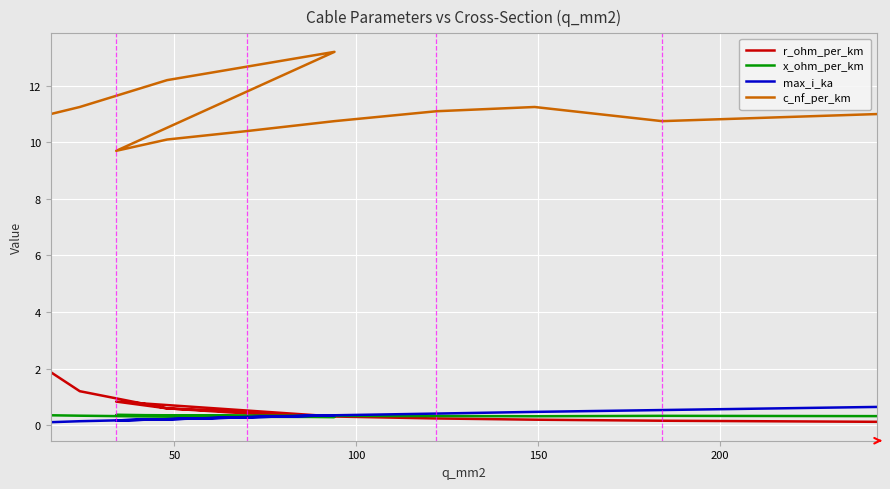

Reading left to right, list all the values displayed in this chart.

r_ohm_per_km: 1.9	1.2	0.6	0.3	0.8	0.6	0.4	0.3	0.2	0.2	0.2	0.1
x_ohm_per_km: 0.3	0.3	0.3	0.3	0.4	0.3	0.3	0.3	0.3	0.3	0.3	0.3
max_i_ka: 0.1	0.1	0.2	0.3	0.2	0.2	0.3	0.3	0.4	0.5	0.5	0.6
c_nf_per_km: 11.0	11.2	12.2	13.2	9.7	10.1	10.4	10.8	11.1	11.2	10.8	11.0